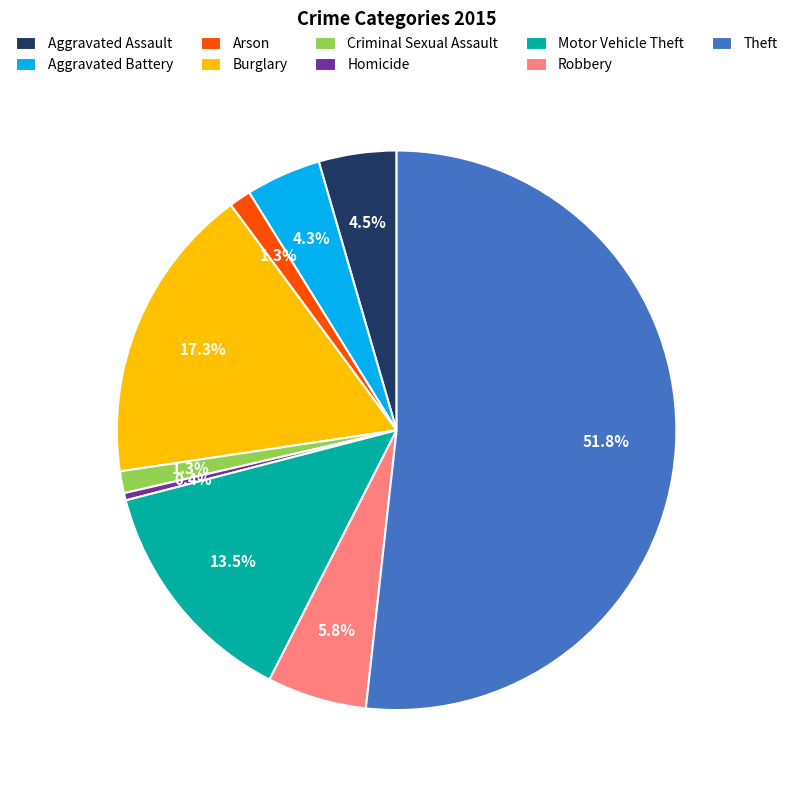

Approximately how many times larger is the value at Criminal Sexual Assault compared to Robbery?

0.2